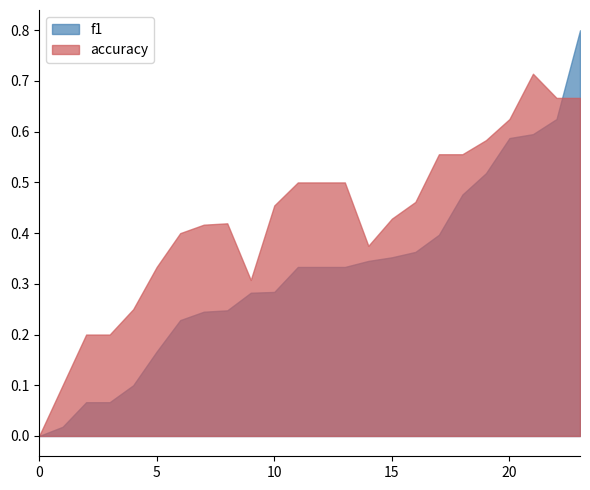

At 4, list the series in order from smallest to largest.

f1, accuracy